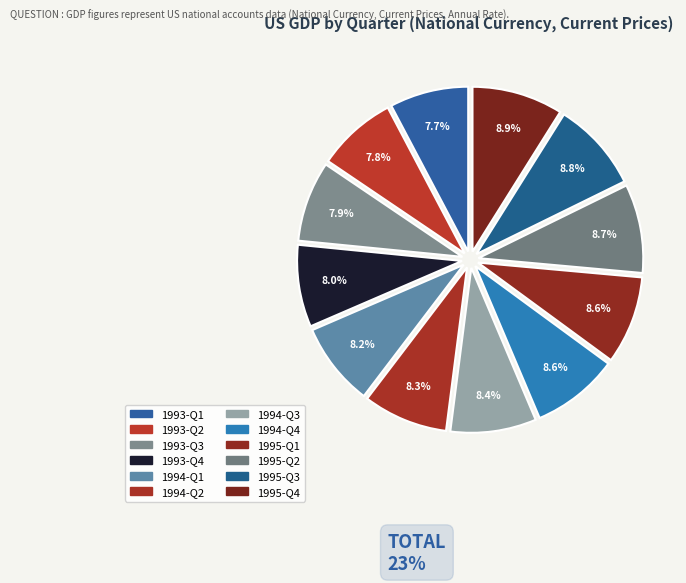

Count the number of slices in the pie.

12